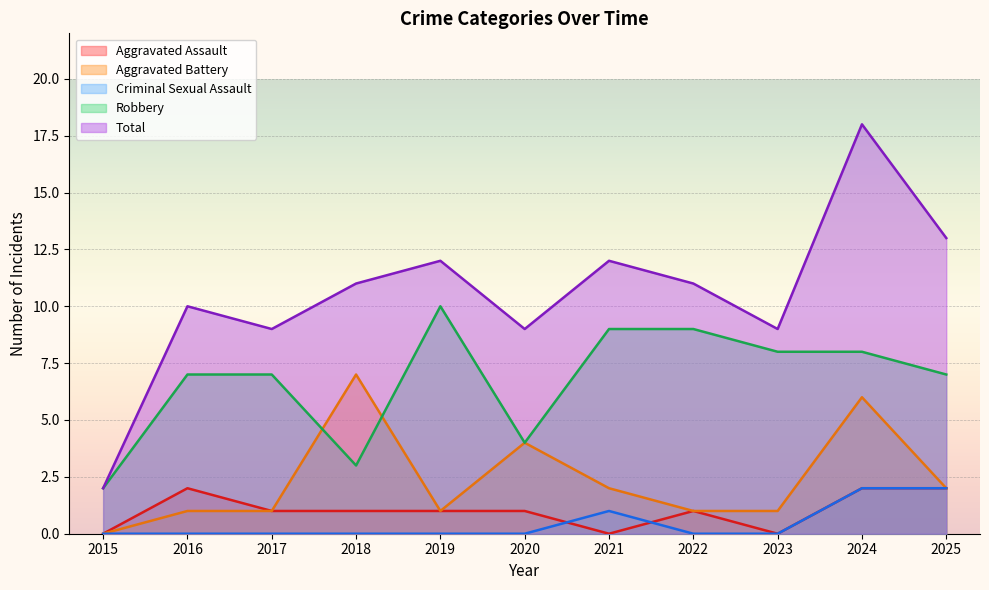

Reading right to left, what are all the values shown in this chart?

Aggravated Assault: 2	2	0	1	0	1	1	1	1	2	0
Aggravated Battery: 2	6	1	1	2	4	1	7	1	1	0
Criminal Sexual Assault: 2	2	0	0	1	0	0	0	0	0	0
Robbery: 7	8	8	9	9	4	10	3	7	7	2
Total: 13	18	9	11	12	9	12	11	9	10	2